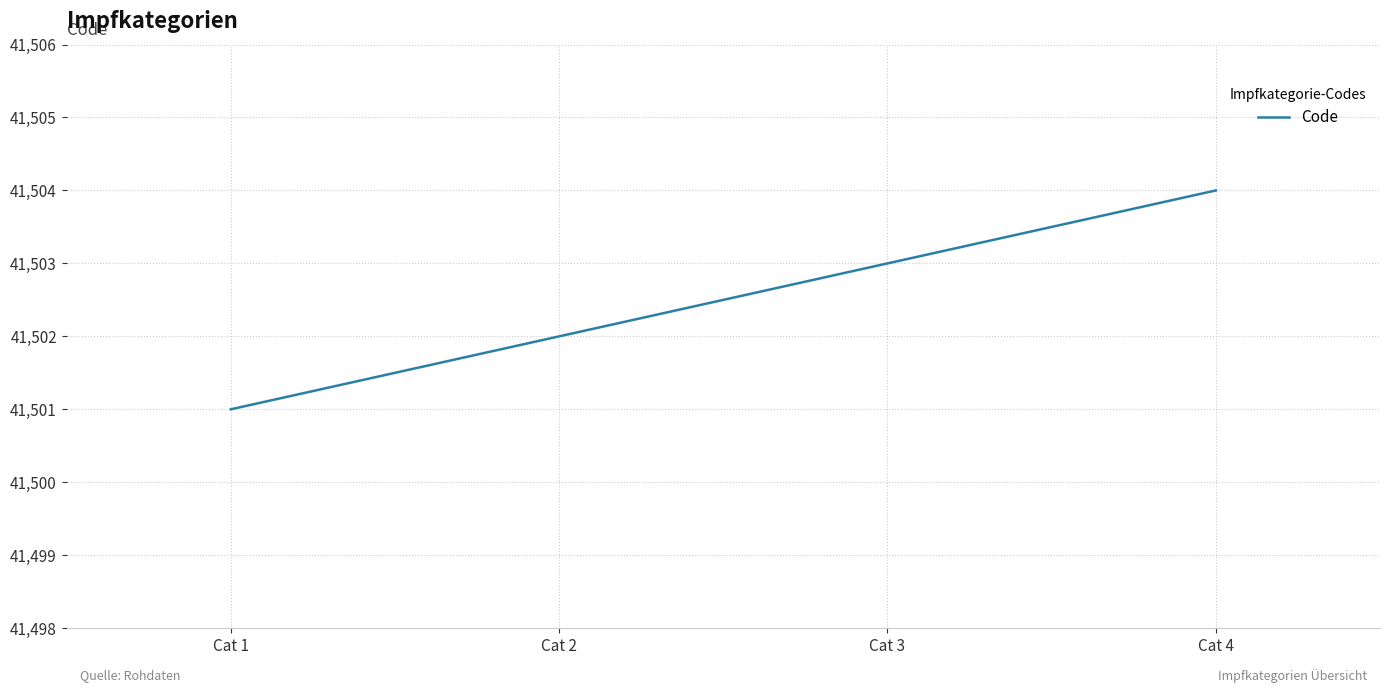

How many lines are shown in the chart?

1